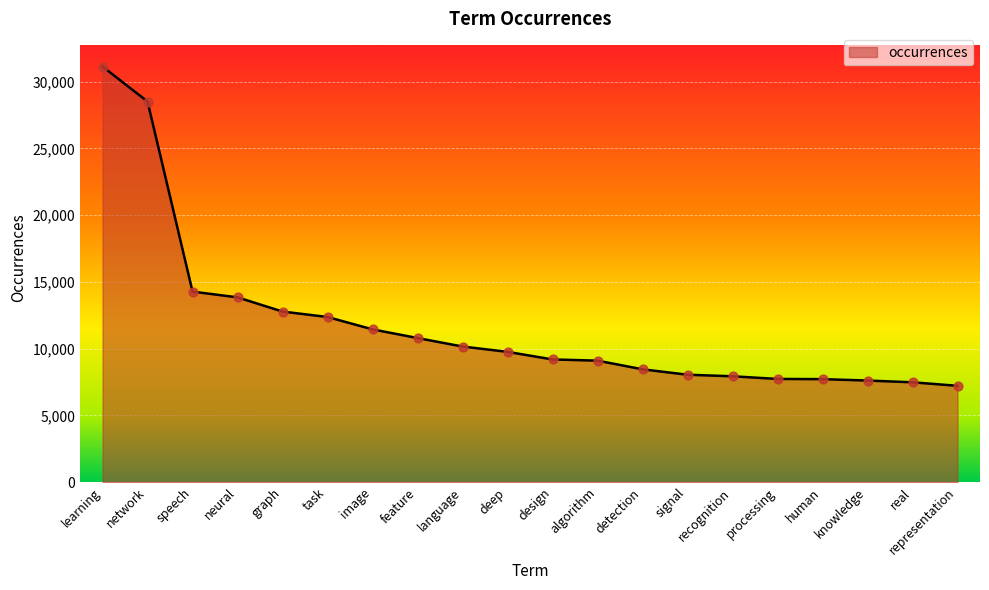

Between feature and signal, which is larger?

feature